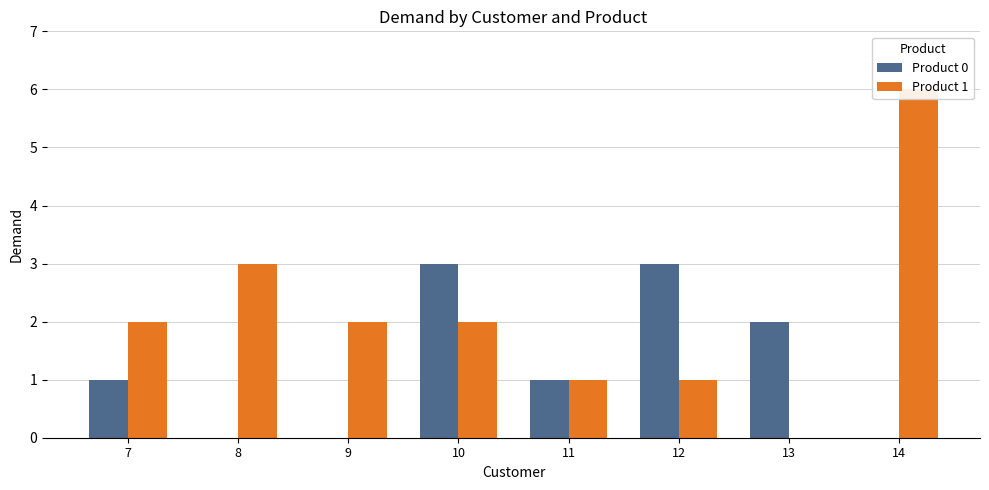

How many data points in Product 1 are above 2?

2